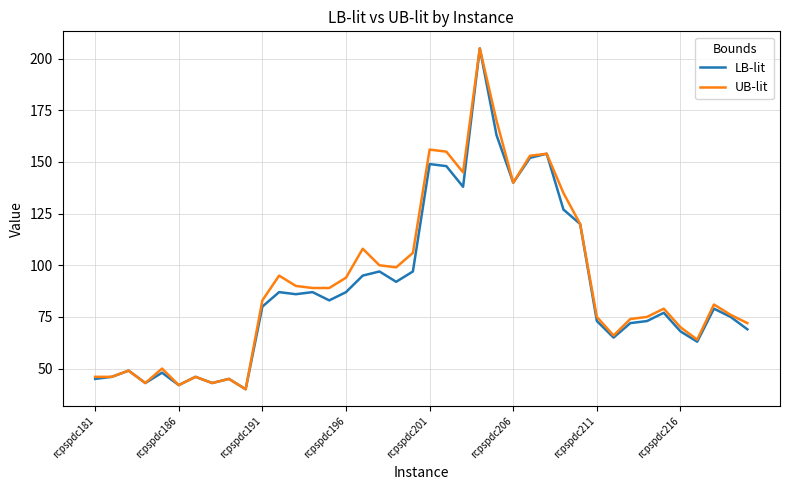

What is the minimum value shown in the chart?

40